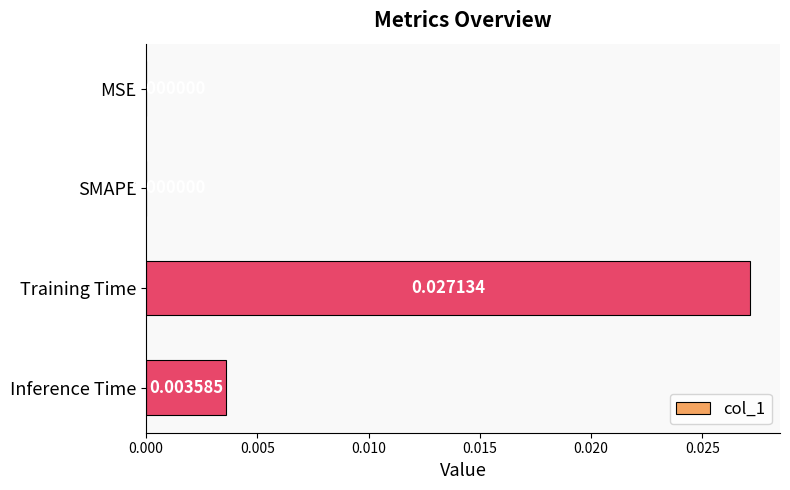

Which category has the highest value across all series?

Training Time